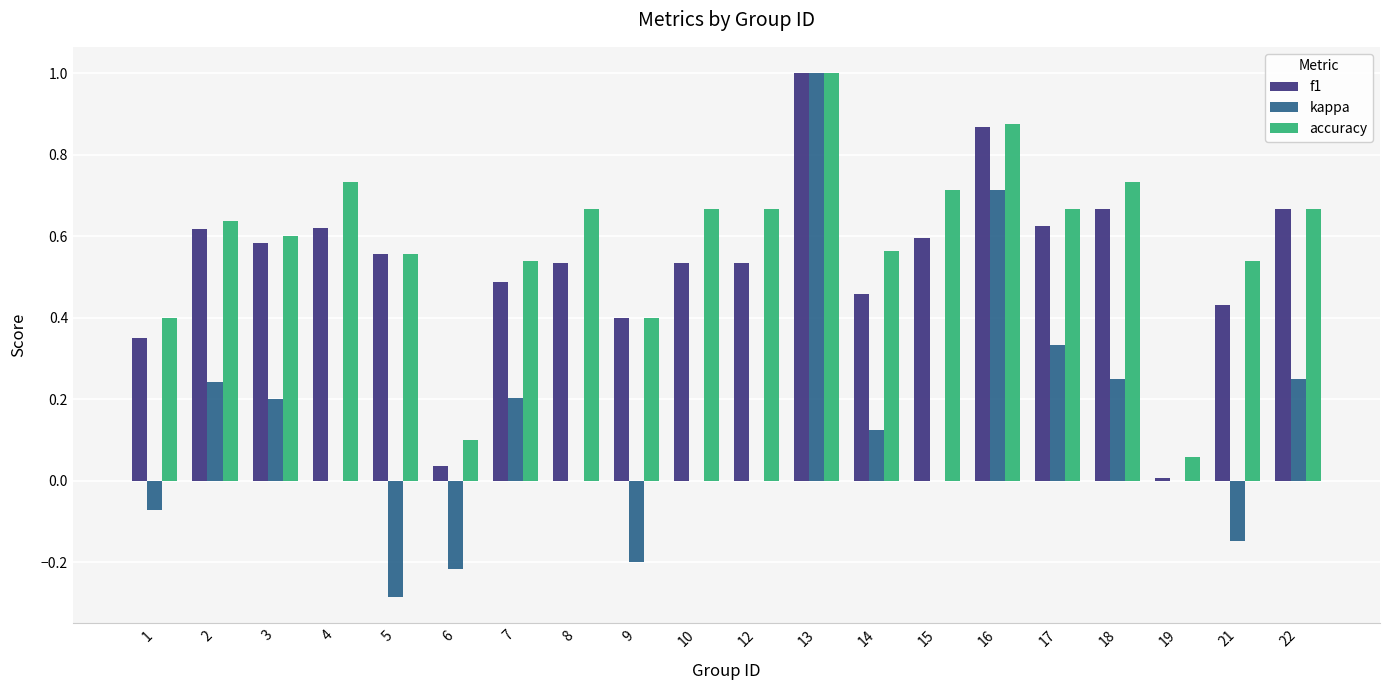

The value of f1 at 21 is 0.4. True or false?

True